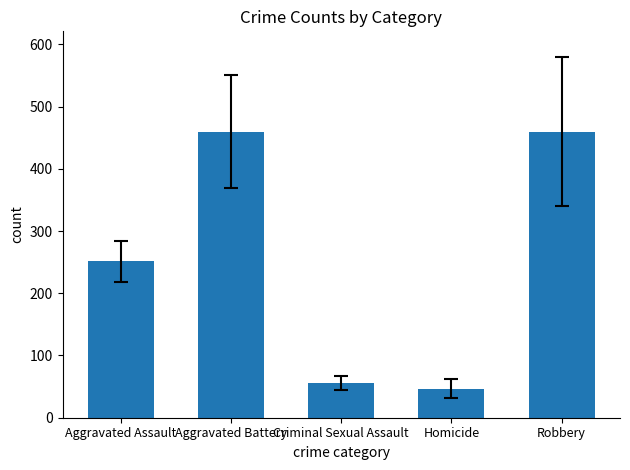

What is the greatest value displayed?

459.9